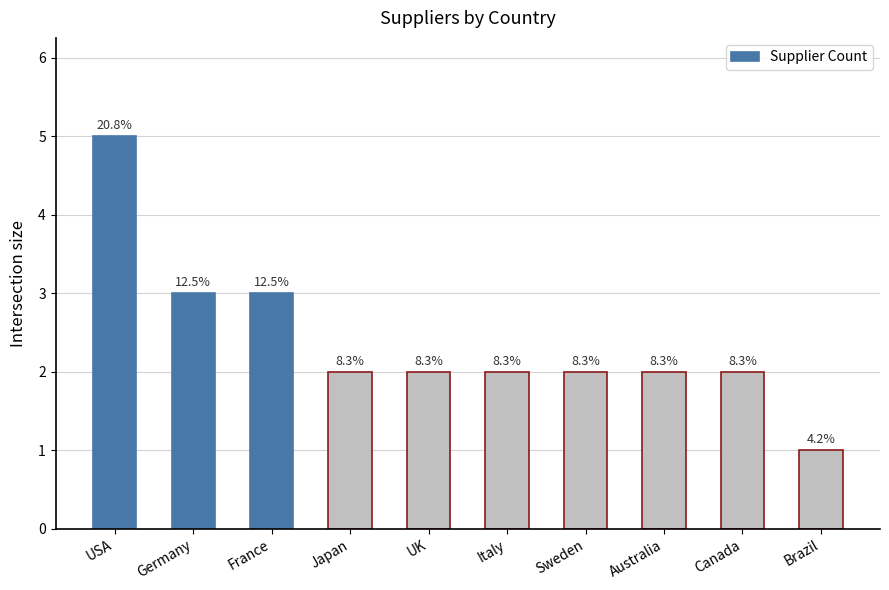

Where is the data nearest to the value 3?

Germany